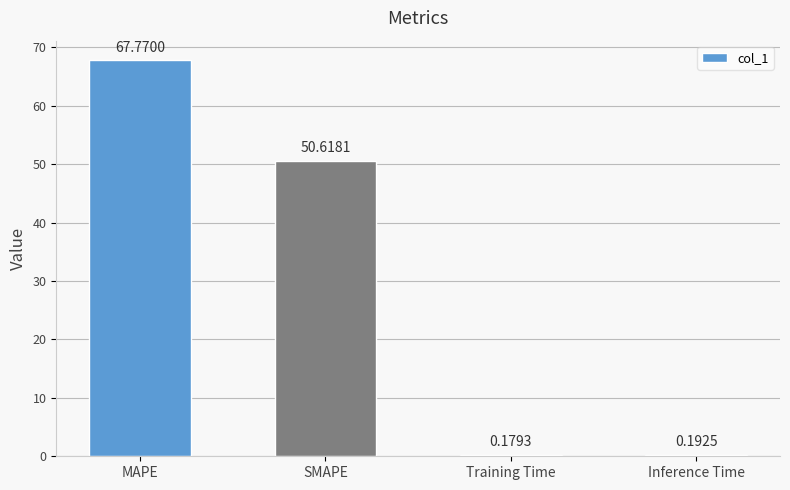

Count the number of categories in the chart.

4